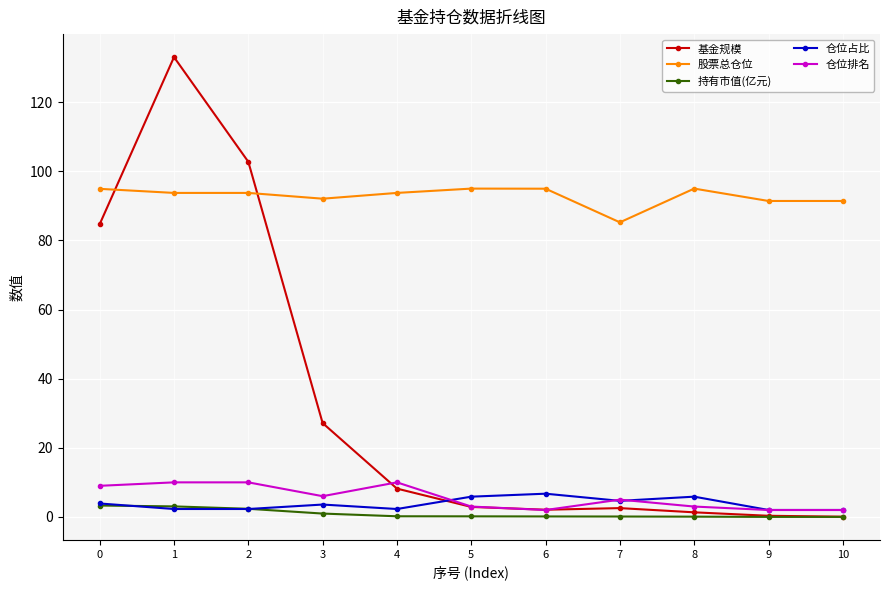

Where is the first local maximum for 基金规模?

1